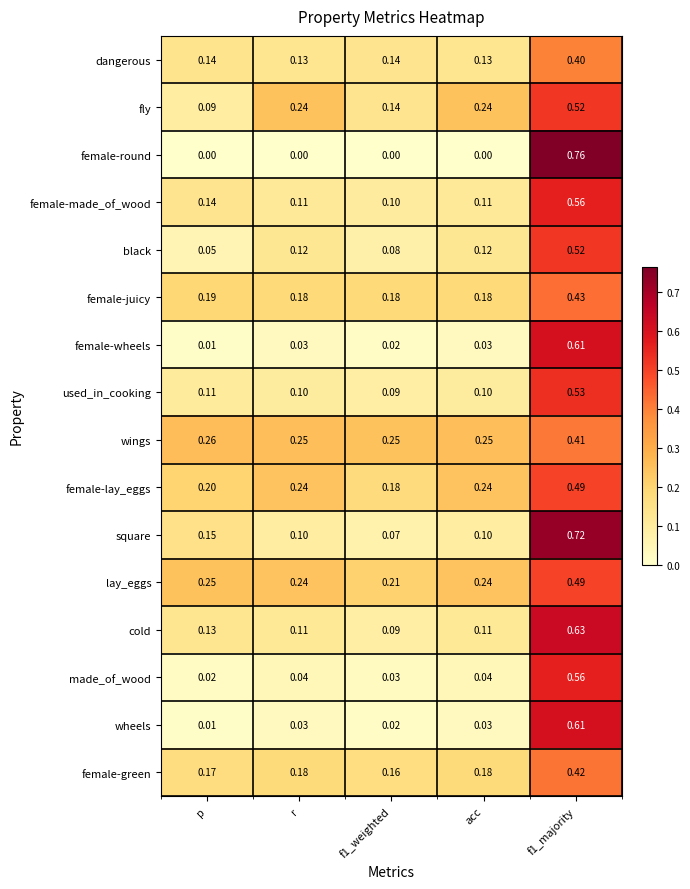

Which series has the largest total across all categories?

lay_eggs